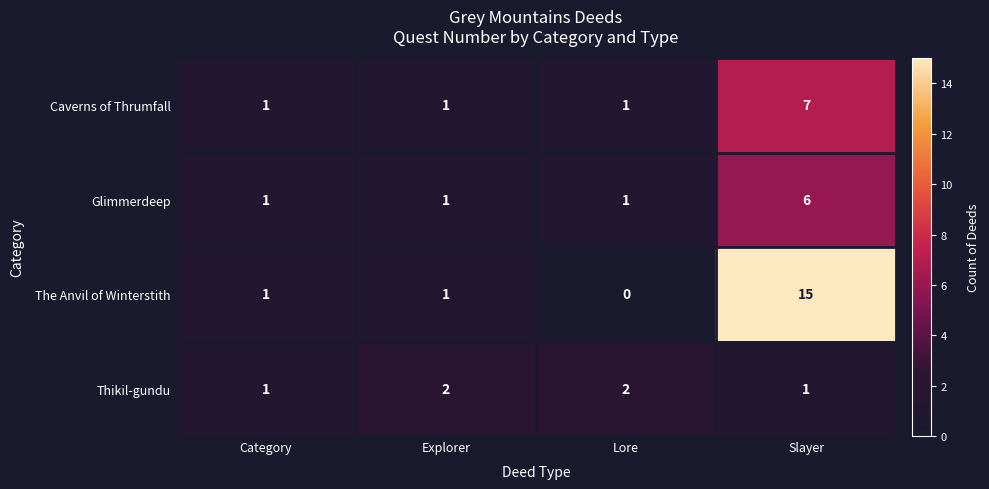

Rank the series by their maximum value, from lowest to highest.

Thikil-gundu, Glimmerdeep, Caverns of Thrumfall, The Anvil of Winterstith